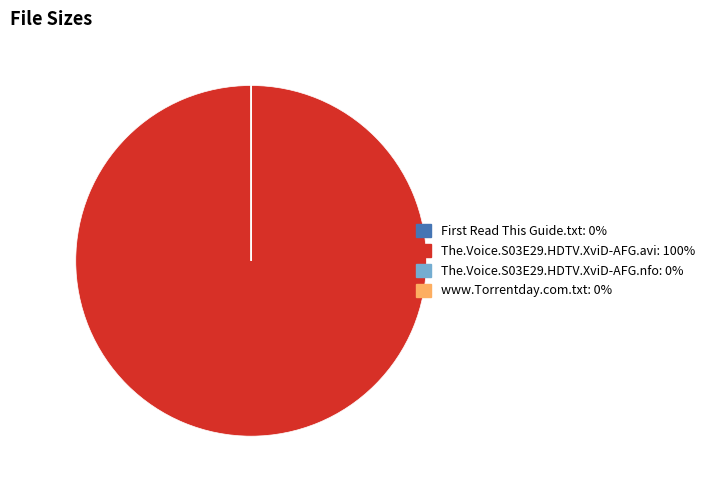

What is the largest slice in the pie chart?

The.Voice.S03E29.HDTV.XviD-AFG.avi